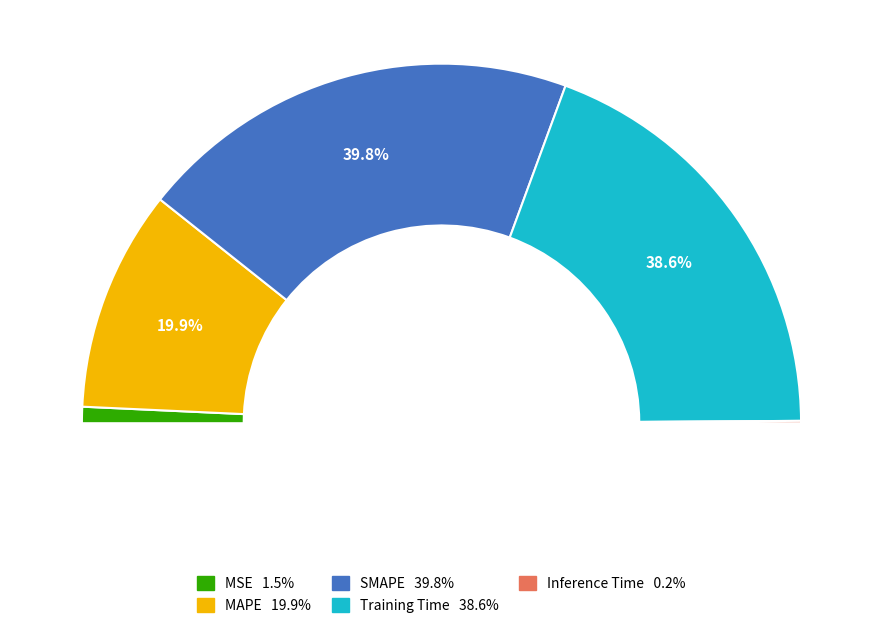

What is the smallest slice in the pie chart?

Inference Time